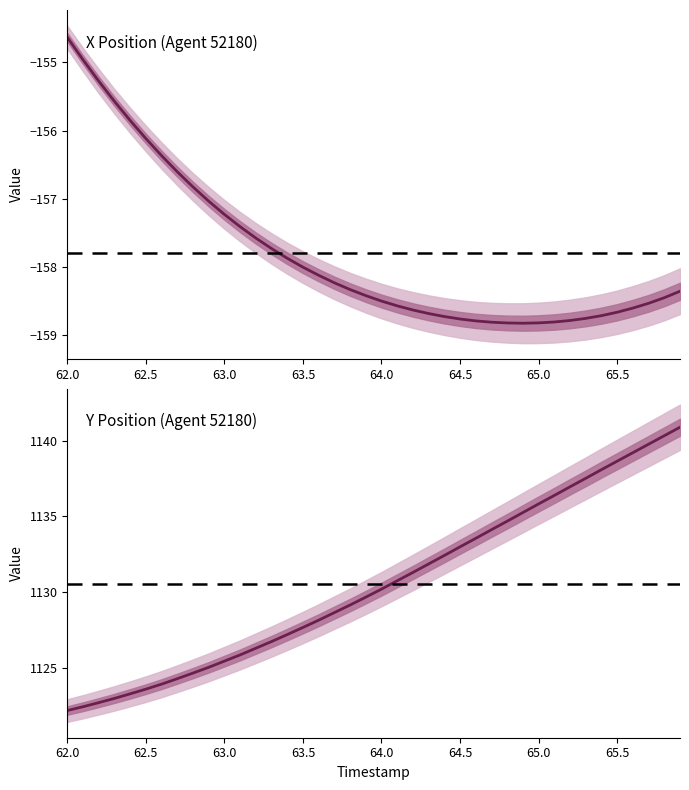

What is the value of the 6th point from the left?

1123.6